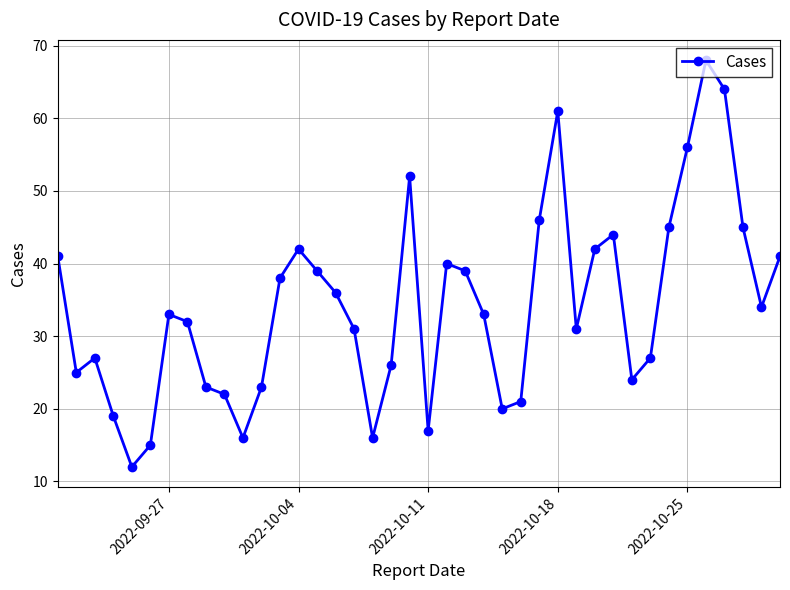

What is the sum of all values?

1366